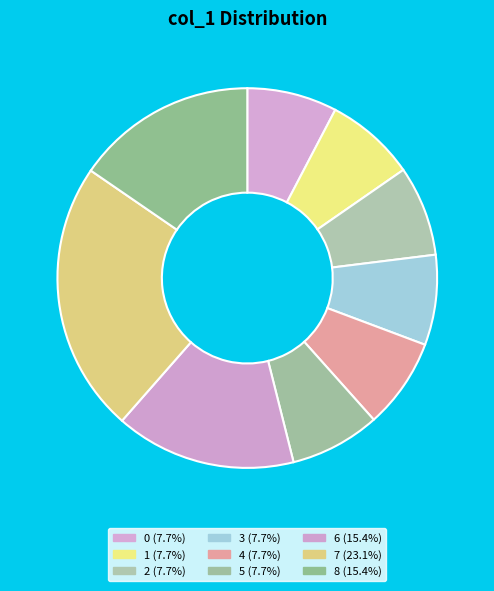

Count the number of slices in the pie.

9